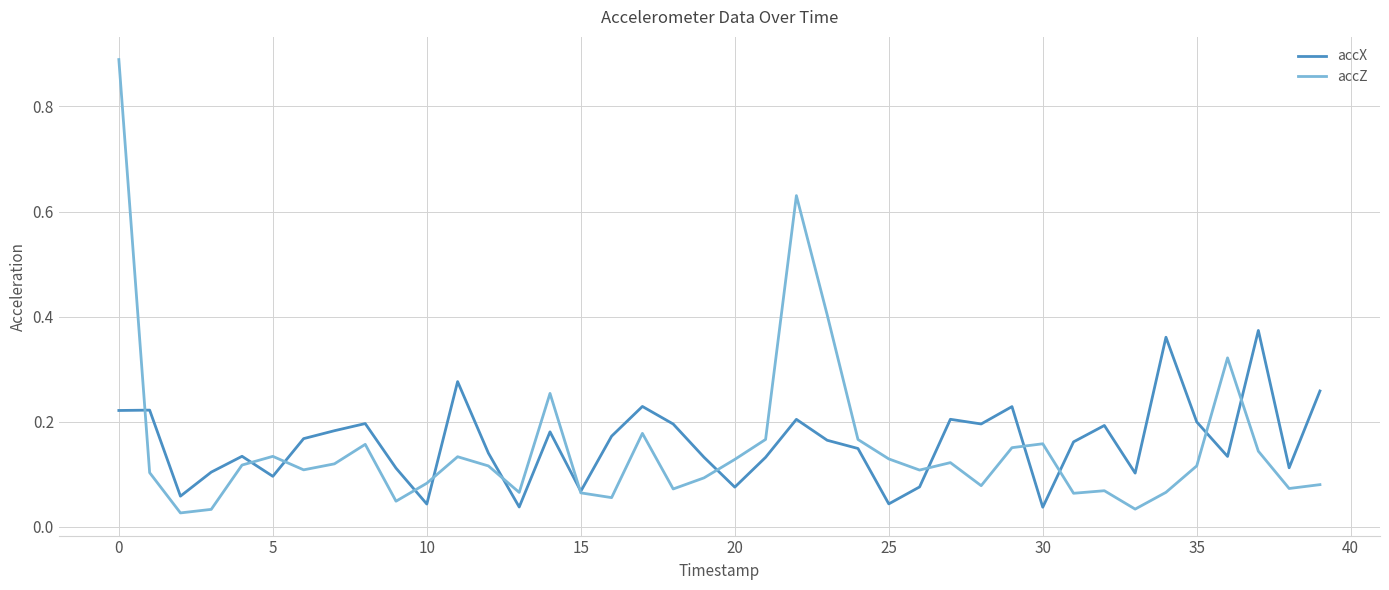

Rank the series by their maximum value, from highest to lowest.

accZ, accX